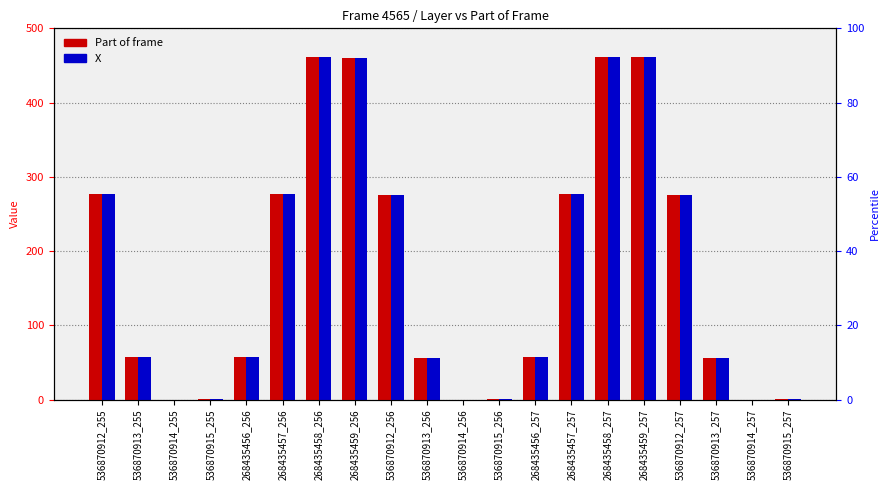

Which series changed the most between 268435458_256 and 536870913_257?

Part of frame